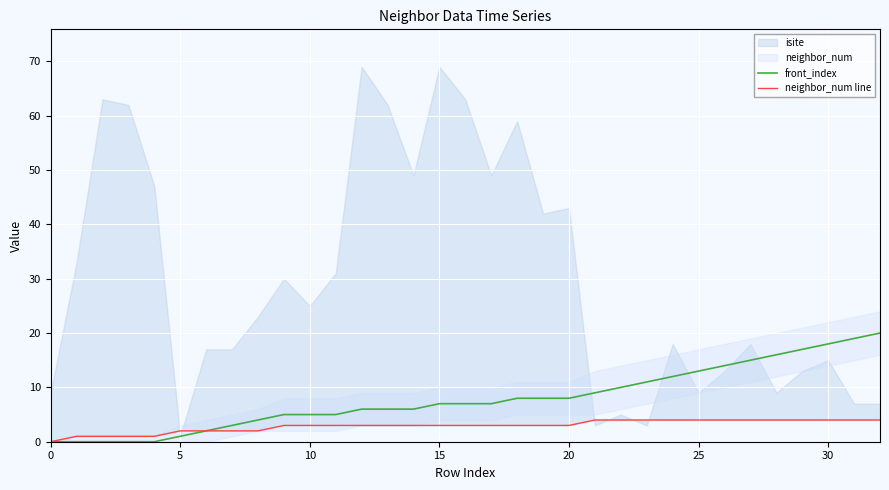

The front_index series shows 18 at 30. True or false?

True